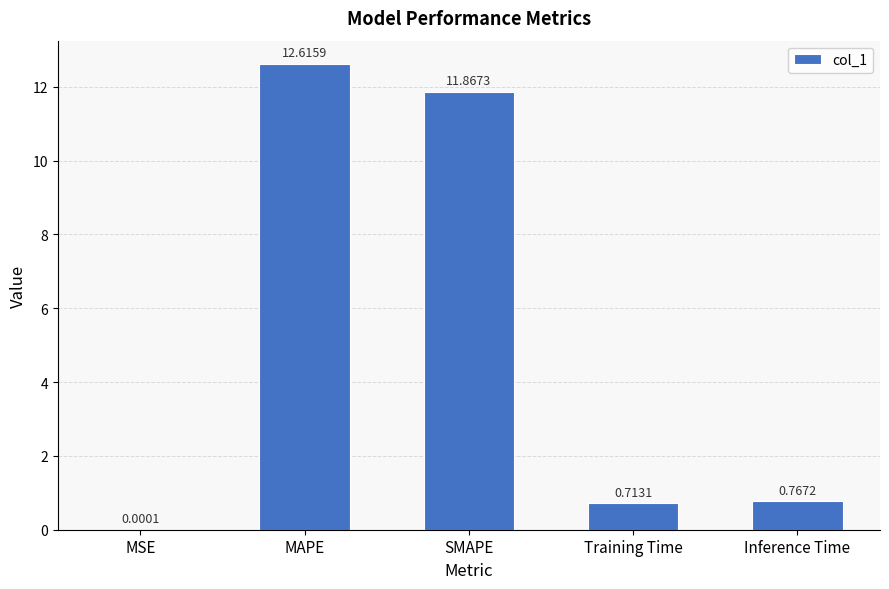

Are the bars horizontal?

No